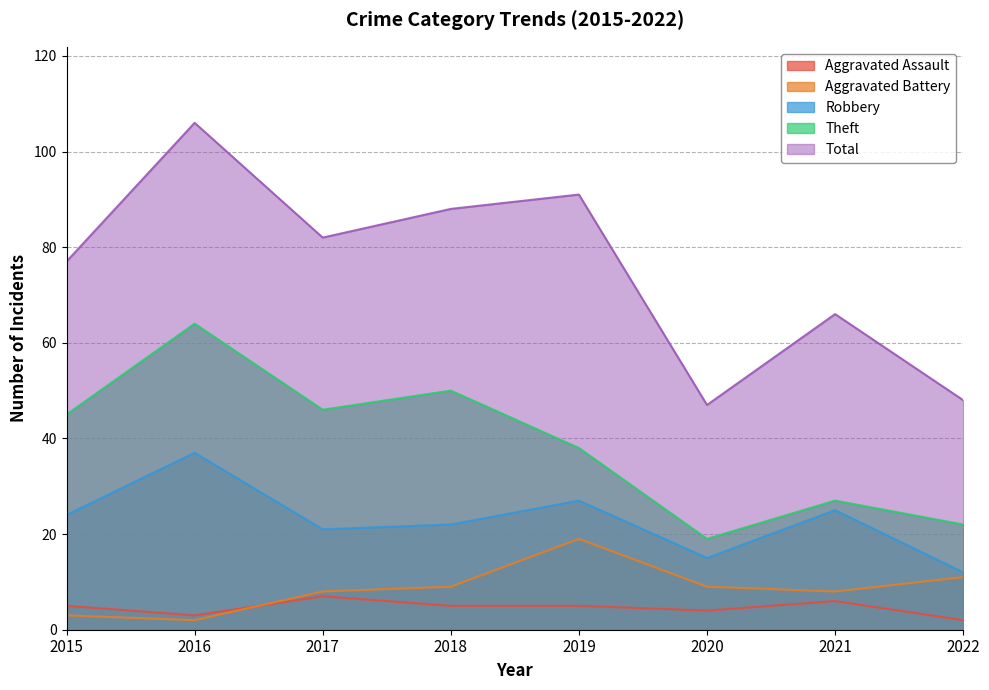

How many lines are shown in the chart?

5